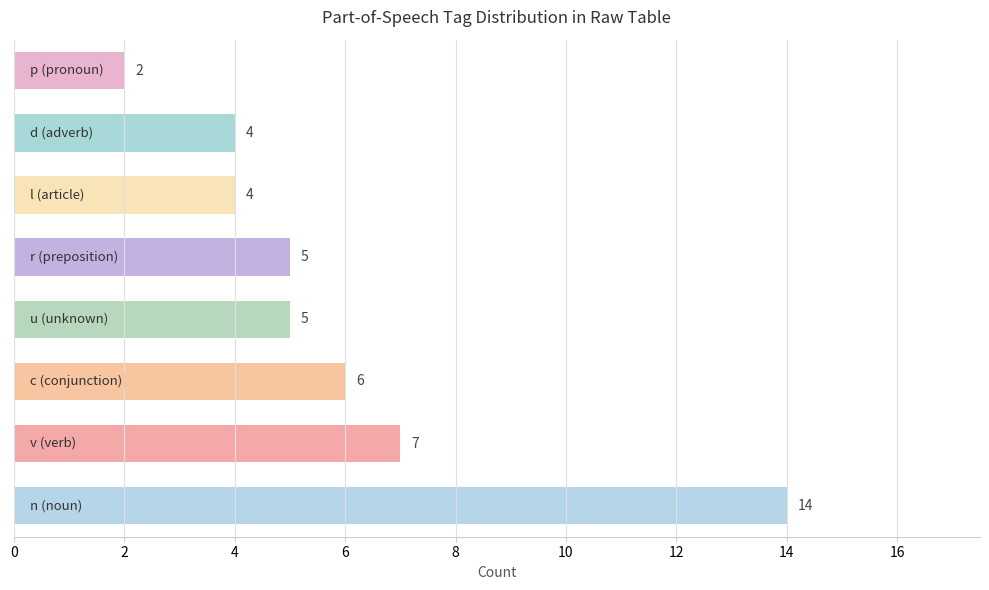

What is the sum of all values?

47